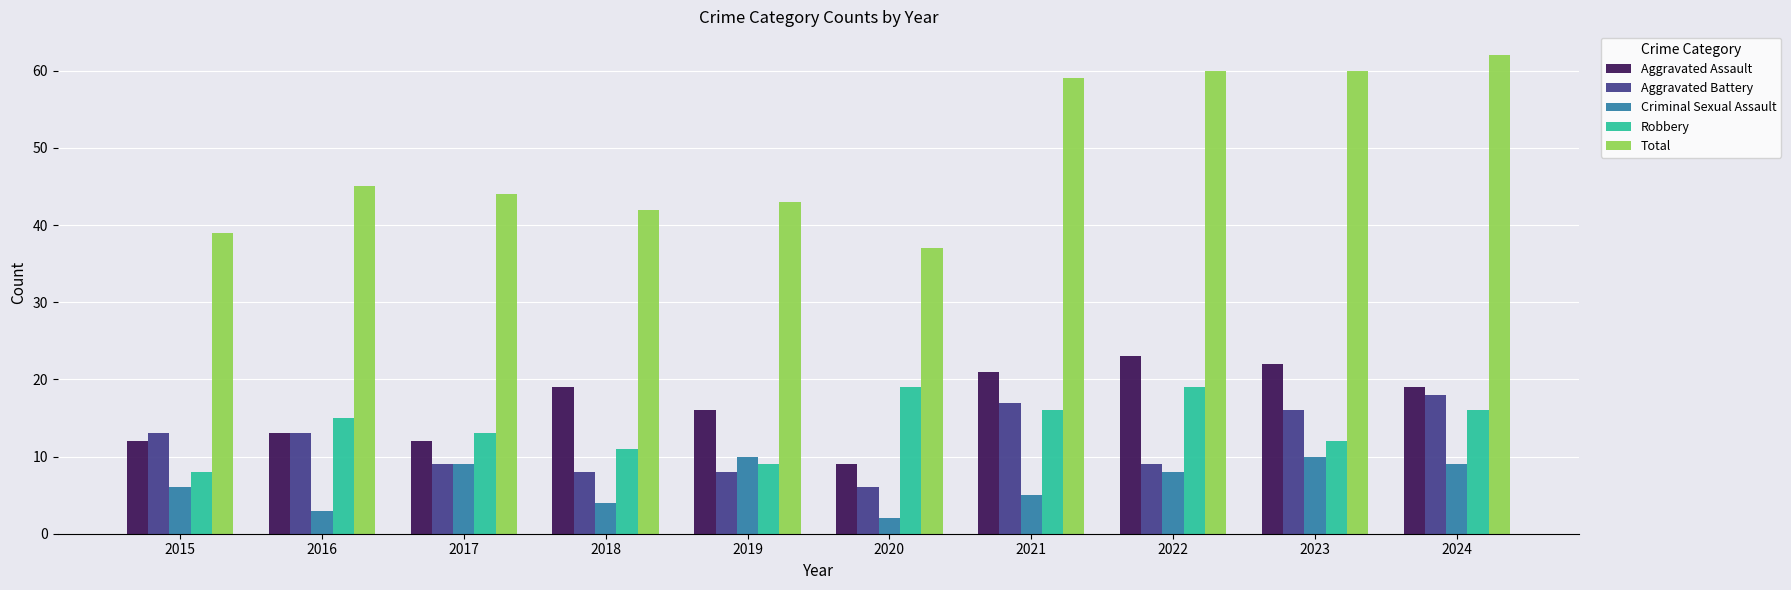

Which category has the lowest value in the Aggravated Battery series?

2020